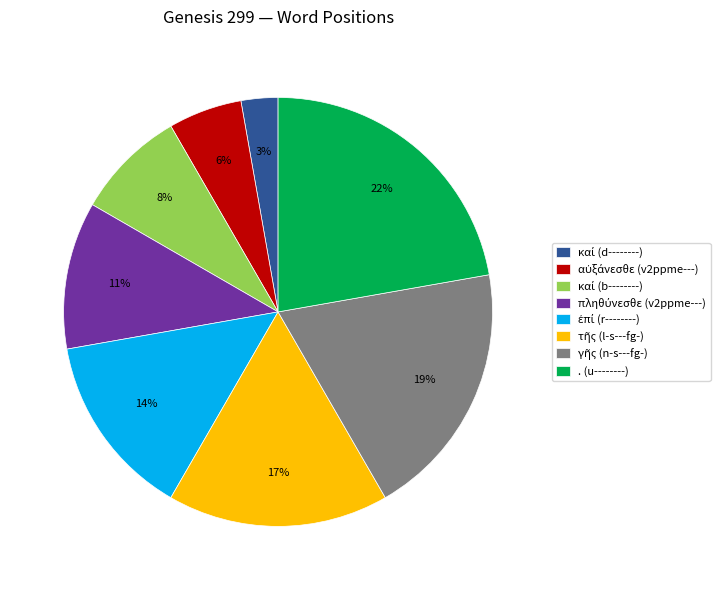

How many segments does this pie chart have?

8